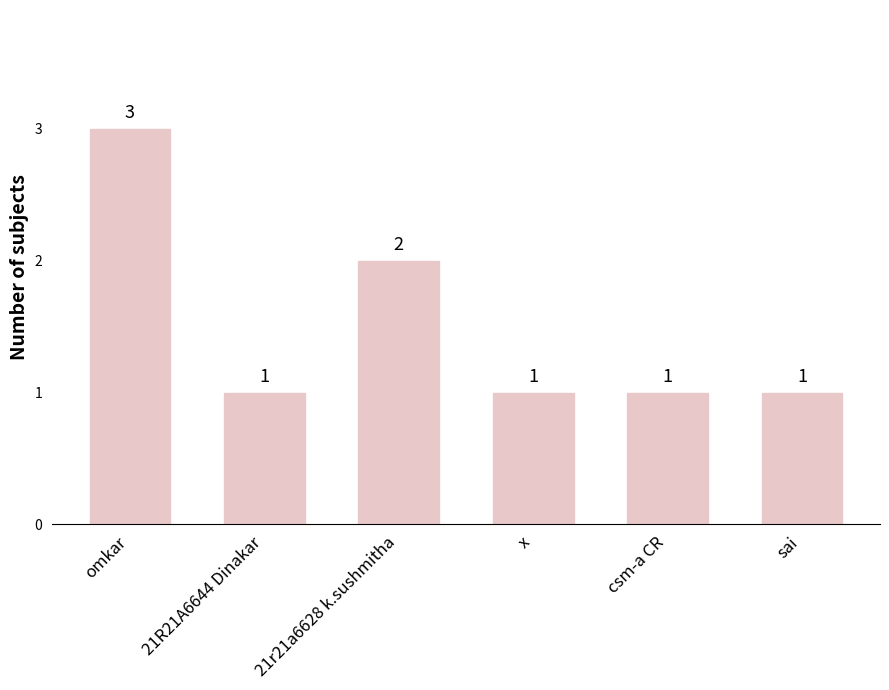

How many values exceed 1?

2